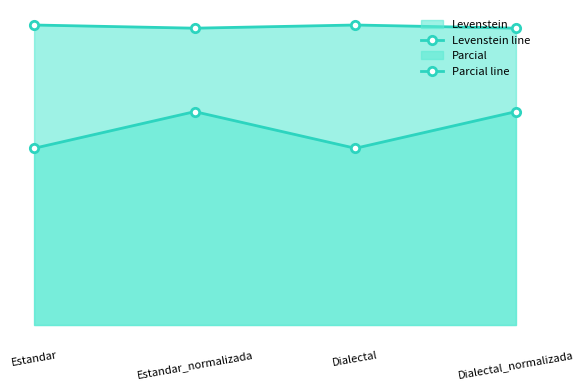

What position from the left is Estandar?

1